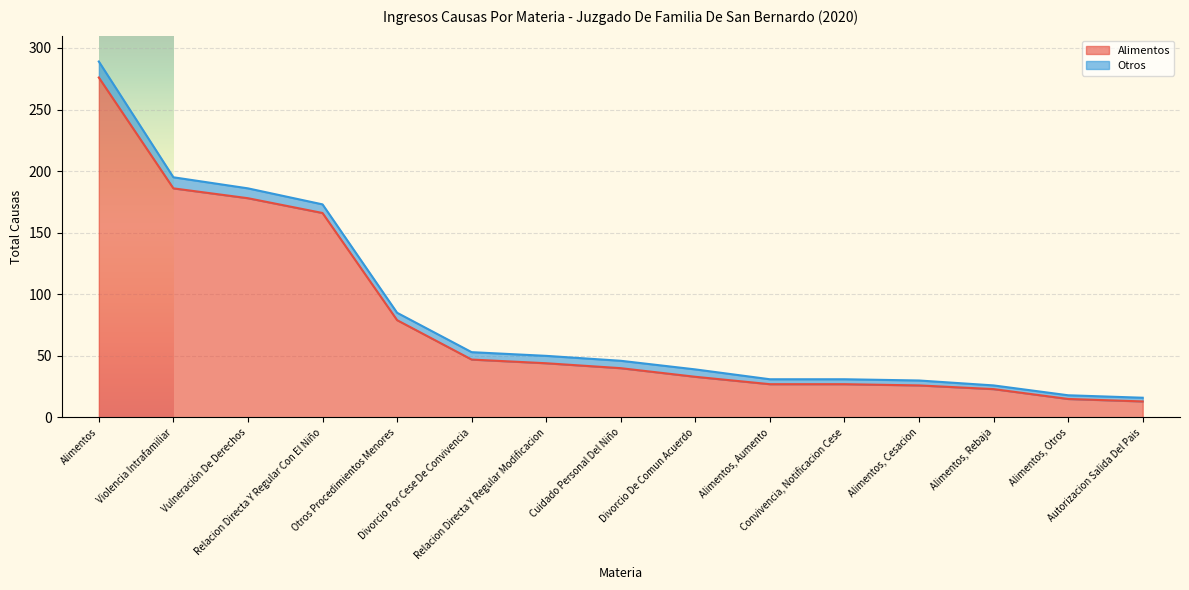

At which label is the value closest to 144?

Relacion Directa Y Regular Con El Niño